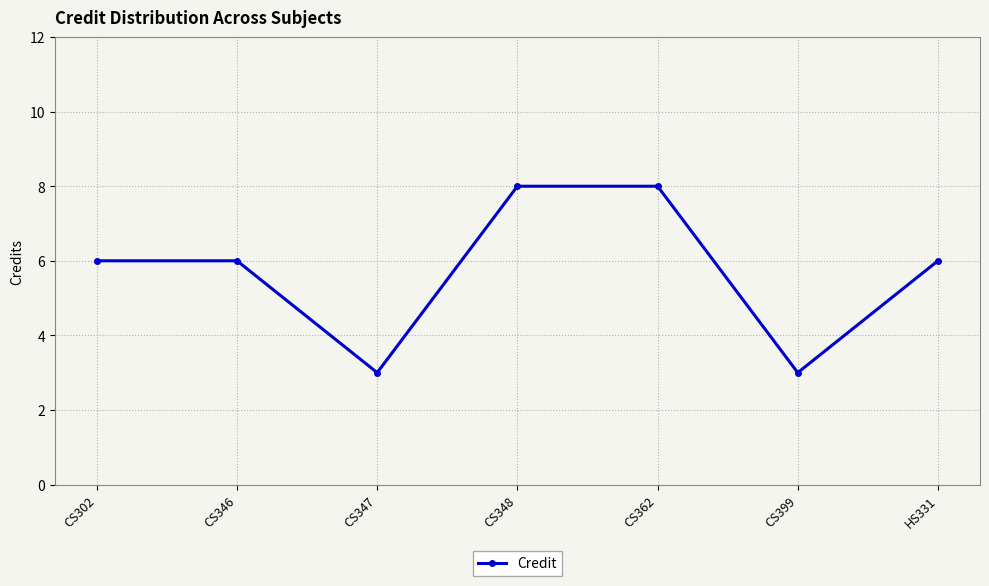

How many lines are shown in the chart?

1